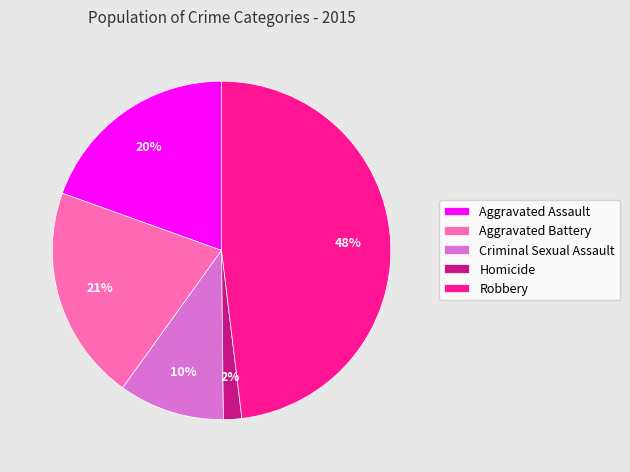

Rank the categories by value from highest to lowest.

Robbery, Aggravated Battery, Aggravated Assault, Criminal Sexual Assault, Homicide